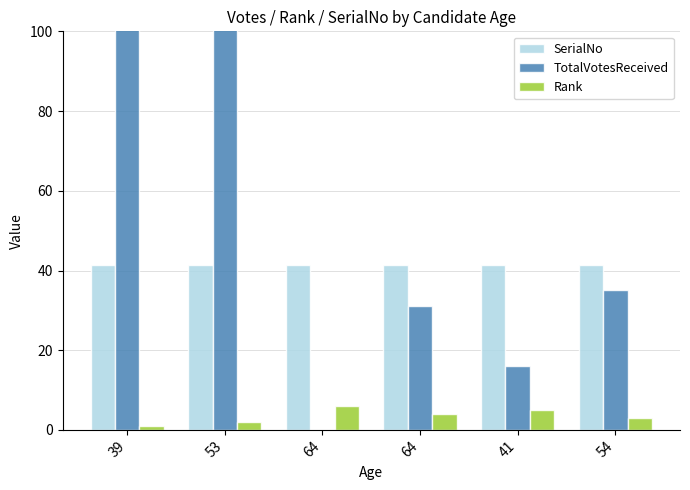

What is the approximate value of Rank at 64?

6.0